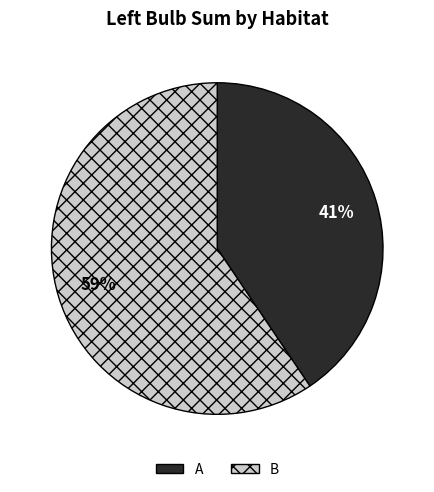

Does B represent more than half of the total?

Yes